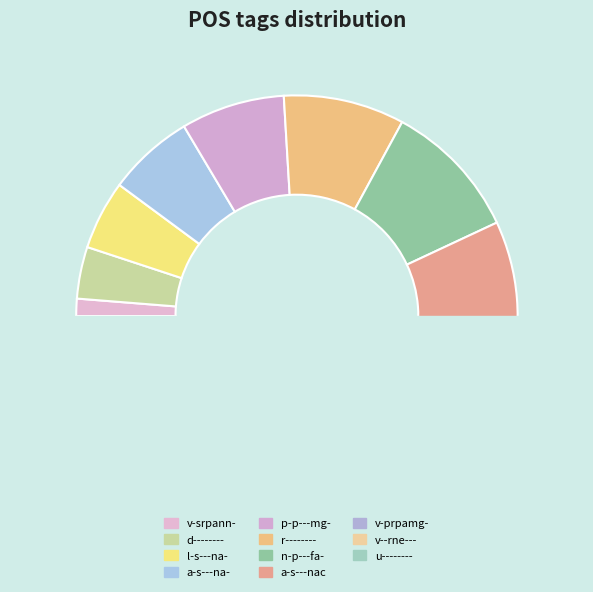

What percentage is the v-srpann- slice, to the nearest percent?

1%